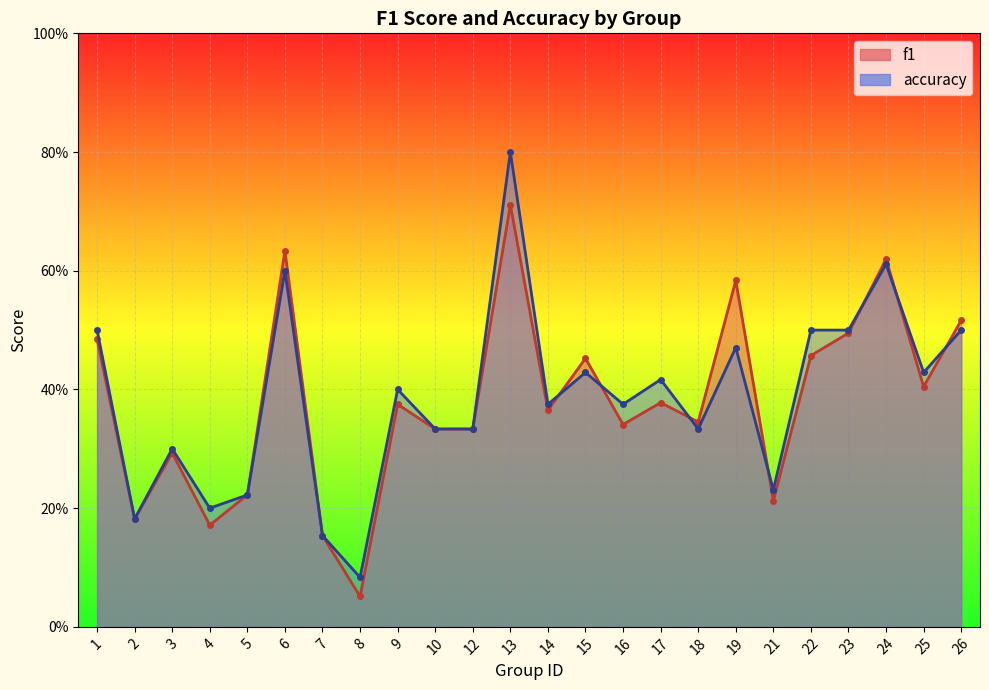

In f1, how many points are higher than both neighbors (excluding endpoints)?

8